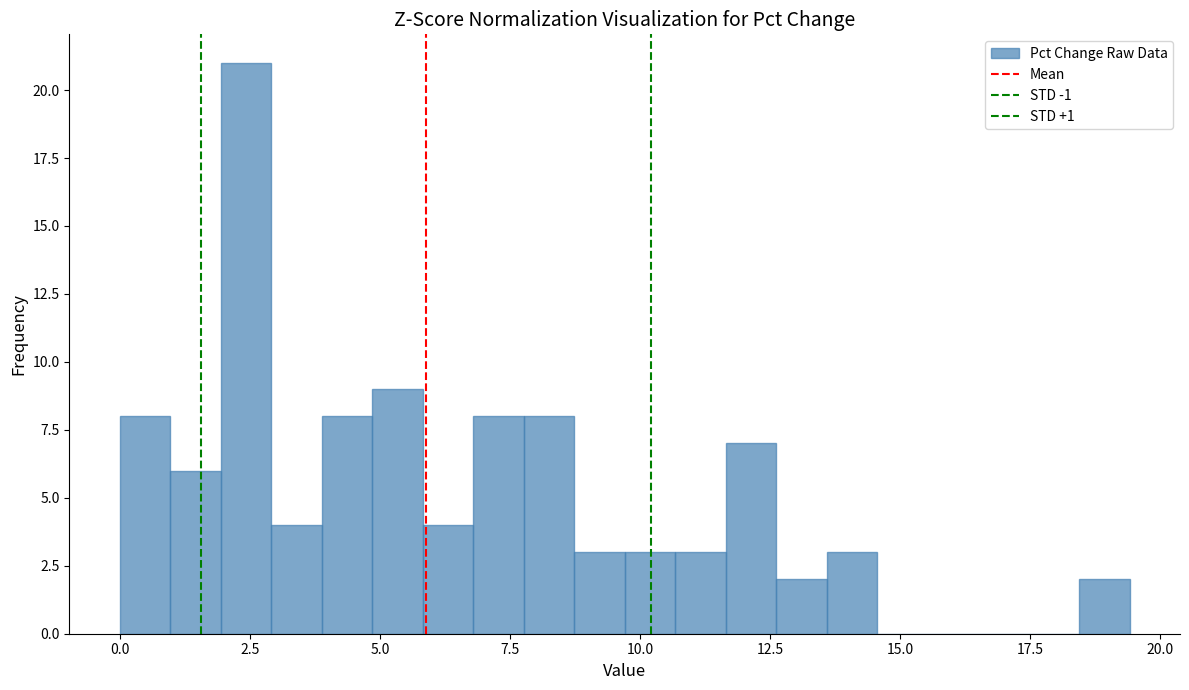

Read against the x-axis, roughly where is the centre of the tallest bar?

2.5